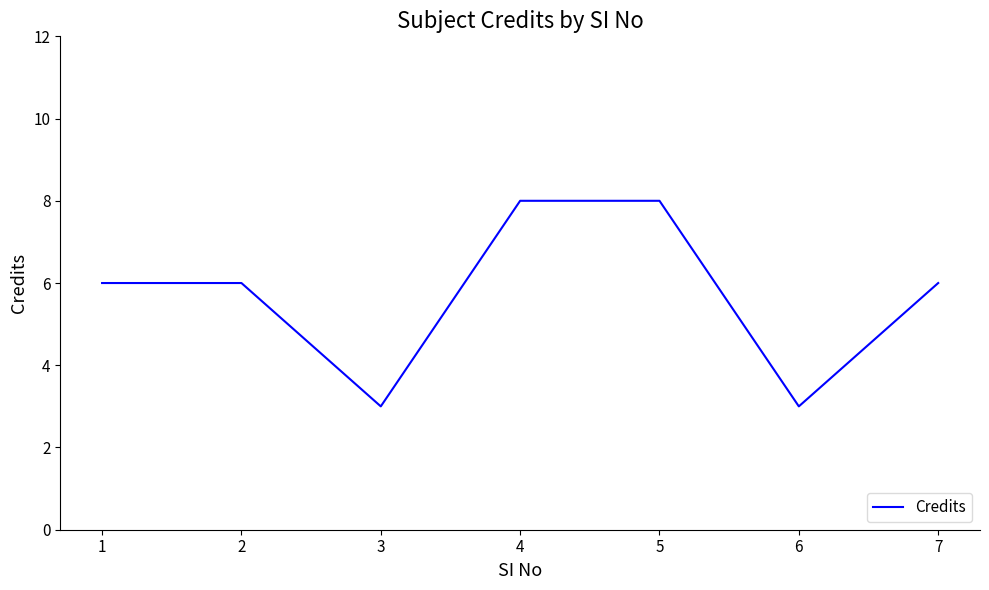

What value does the data have at 1?

6